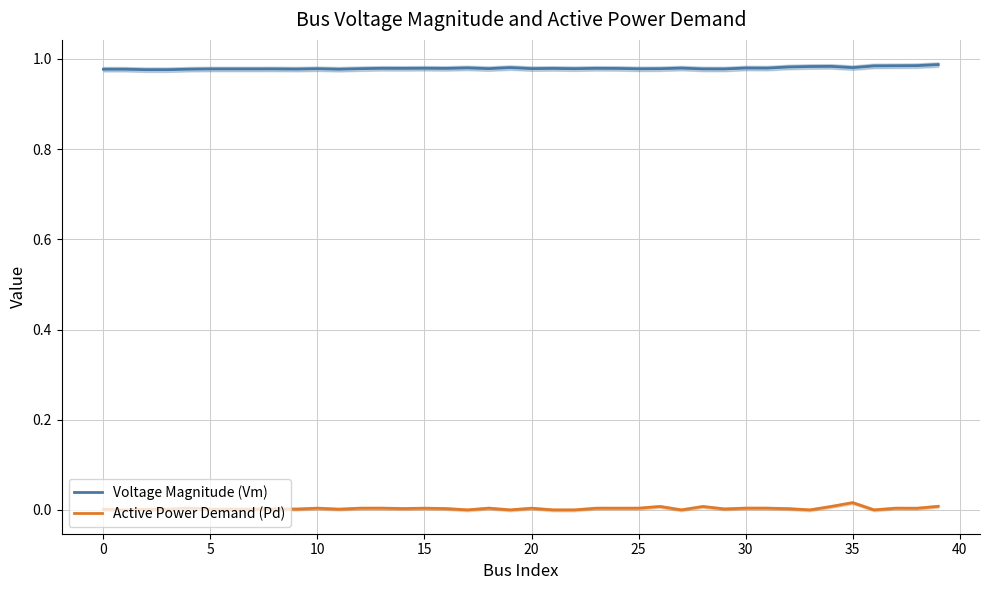

True or false: Voltage Magnitude (Vm) and Active Power Demand (Pd) intersect in this chart.

False